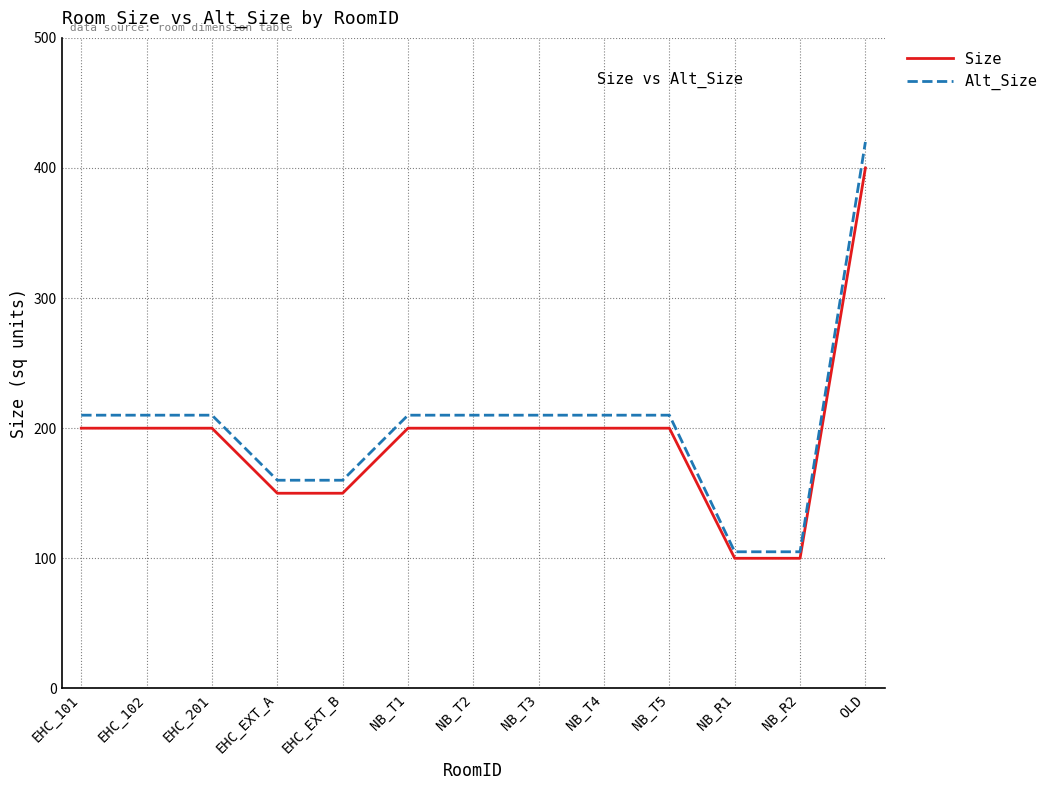

Does the chart display data point markers on the line(s)?

No